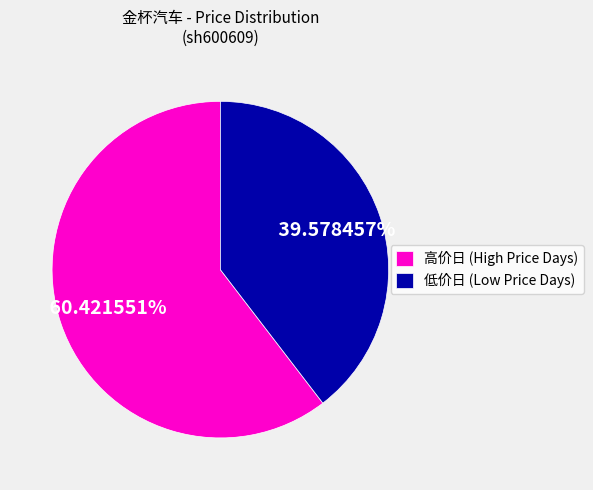

Count the number of slices in the pie.

2